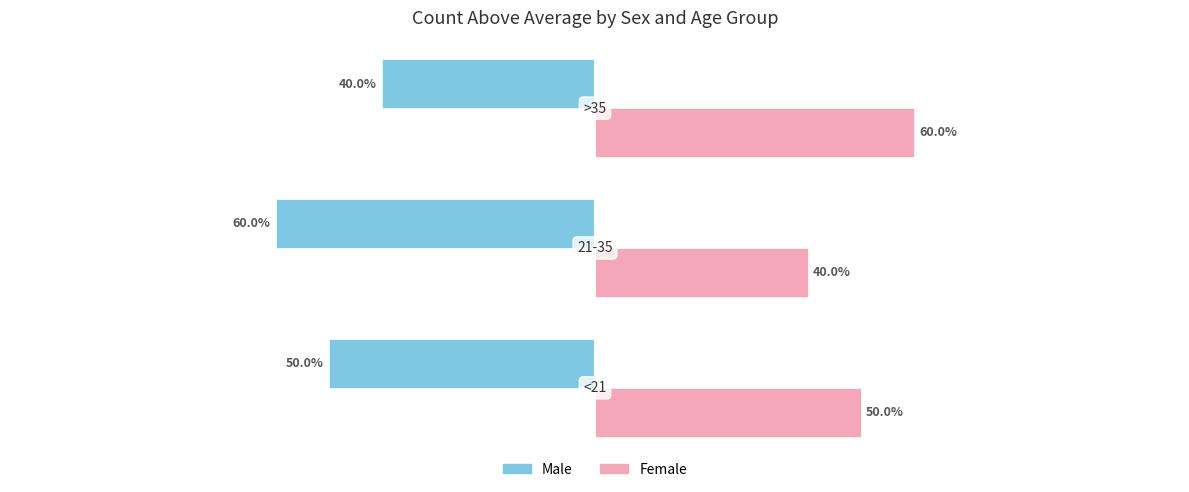

Which series has the largest total across all categories?

Female